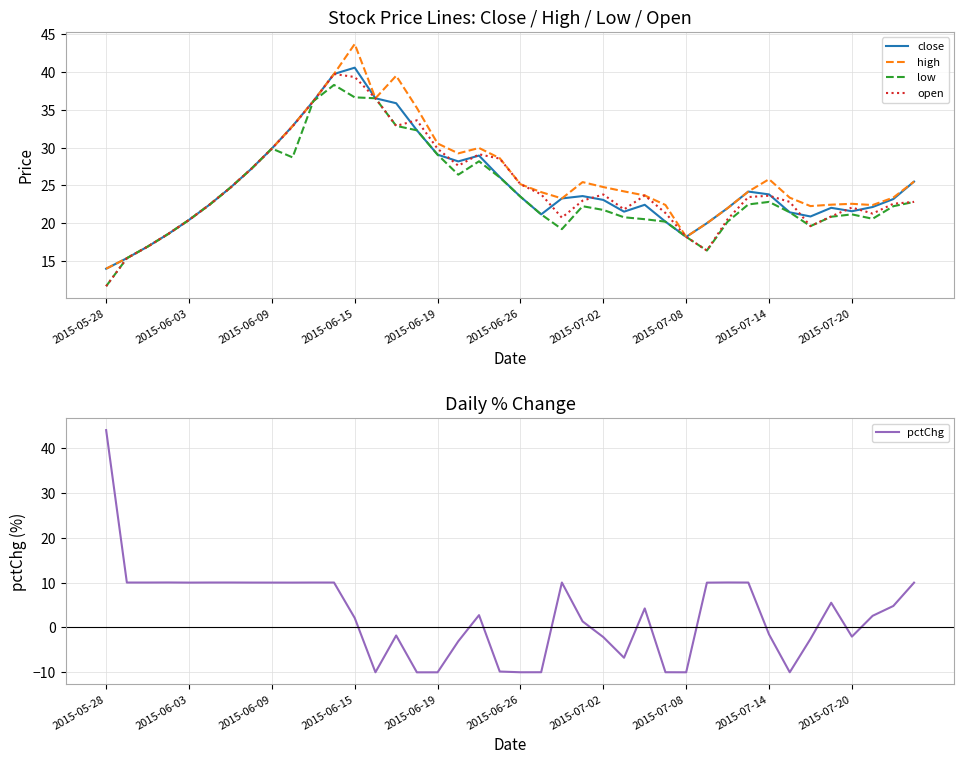

List the series in order of their peak value, lowest first.

low, open, close, high, pctChg